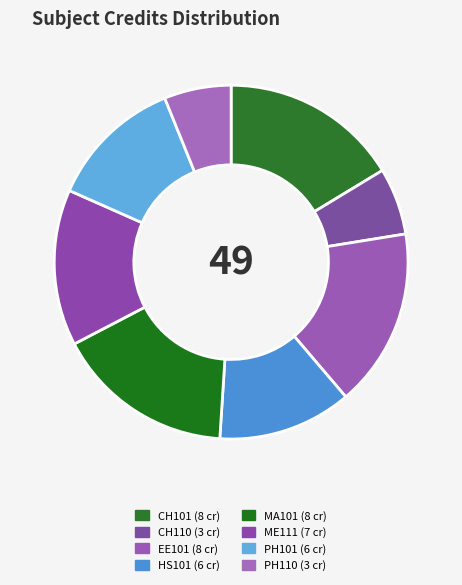

What percentage do EE101 and CH110 together represent?

22.4%